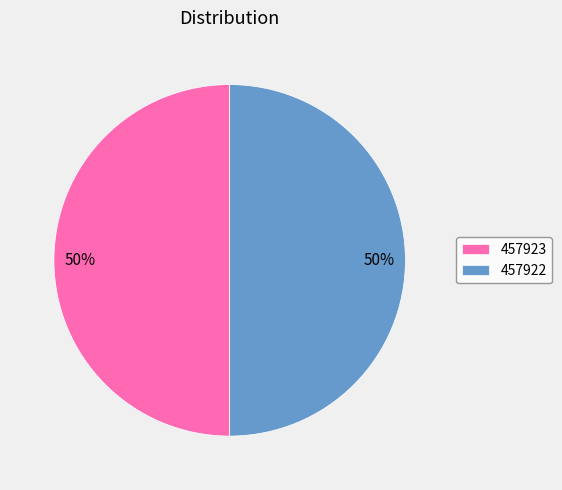

Do 457922 and 457923 together represent more than half of the pie?

Yes